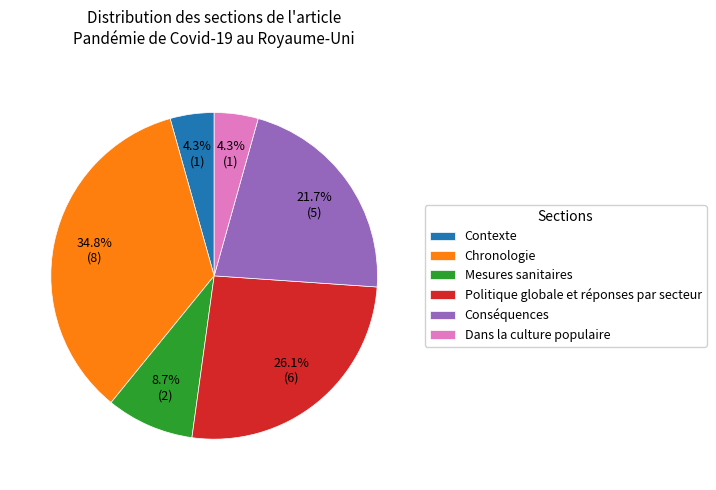

Approximately how many times larger is the value at Politique globale et réponses par secteur compared to Mesures sanitaires?

3.0